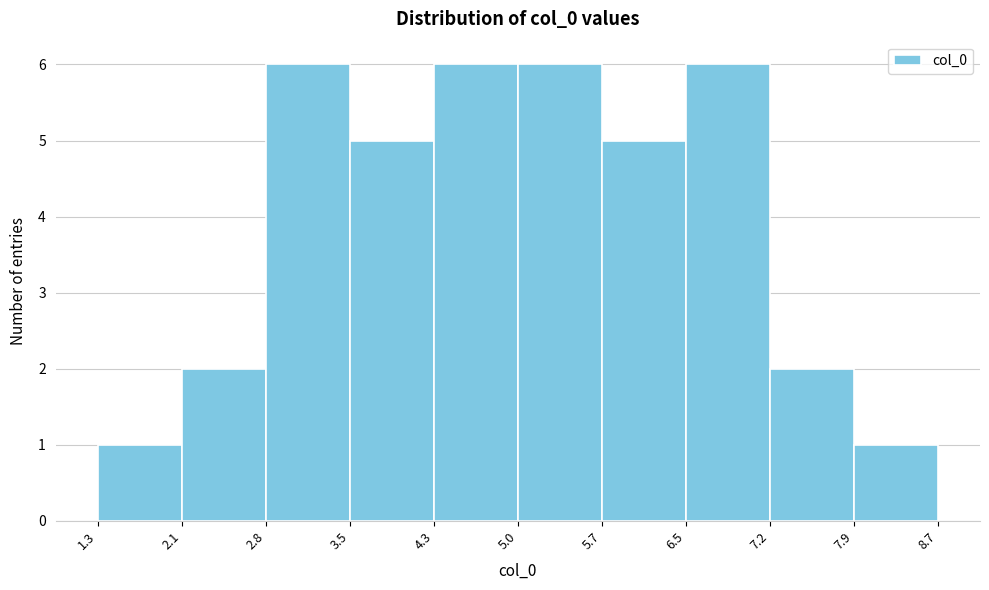

How tall is the bar that spans 3.5 to 4.3 on the x-axis? The values are not printed on the chart, so give them approximately, as read against the axis.

5